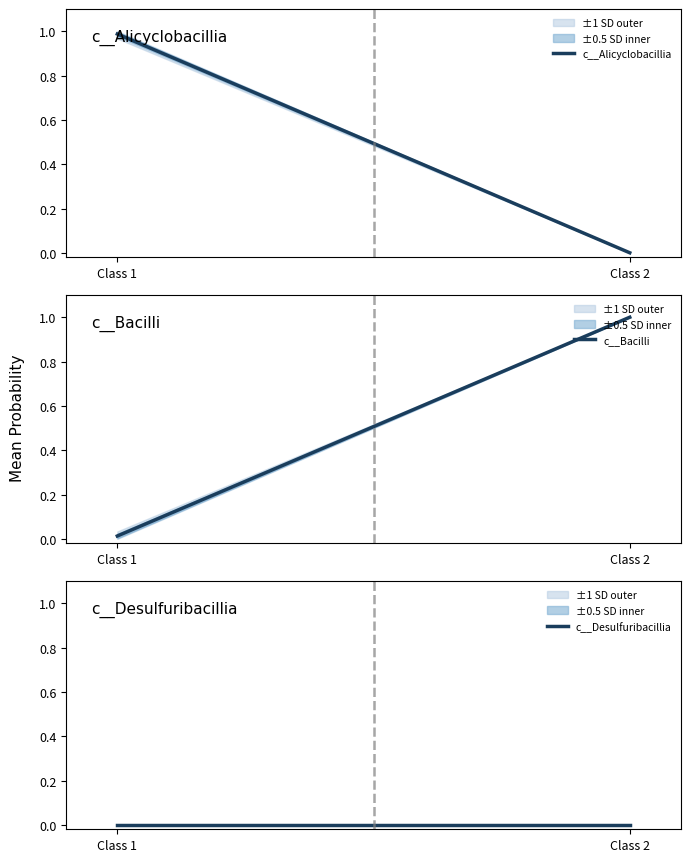

Reading left to right, transcribe all the data shown in this chart.

c__Alicyclobacillia: 1.0	0.0
c__Bacilli: 0.0	1.0
c__Desulfuribacillia: 0.0	0.0